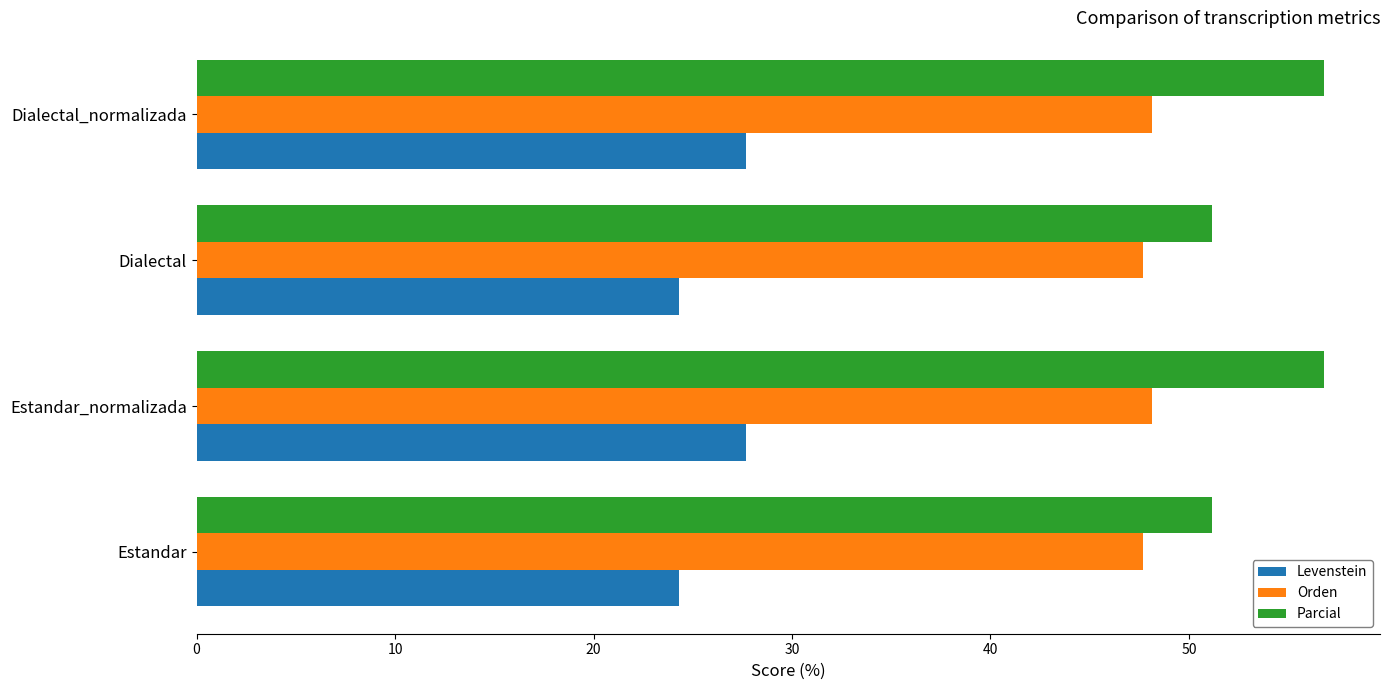

How many data points in Levenstein are less than 27?

2